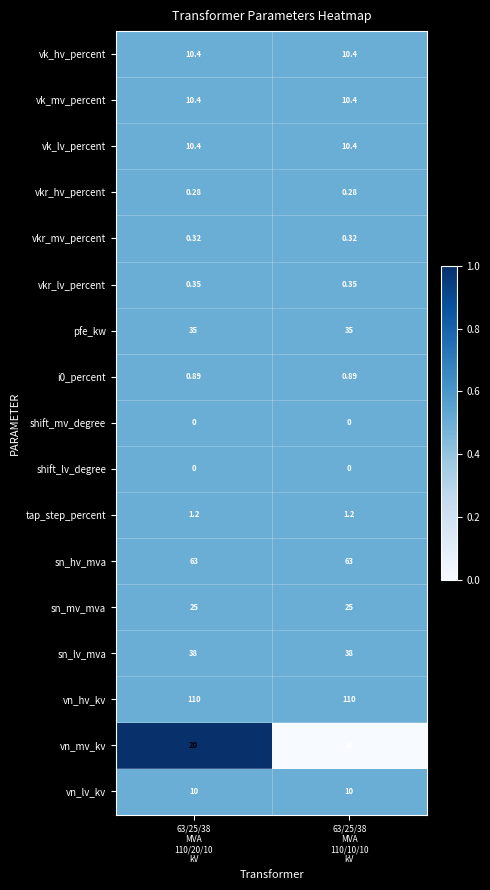

Which series has the largest total across all categories?

vn_hv_kv